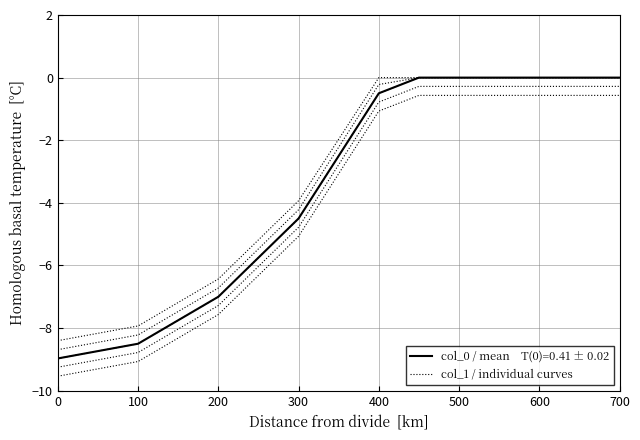

Which series changed the most between 0 and 700?

col_1